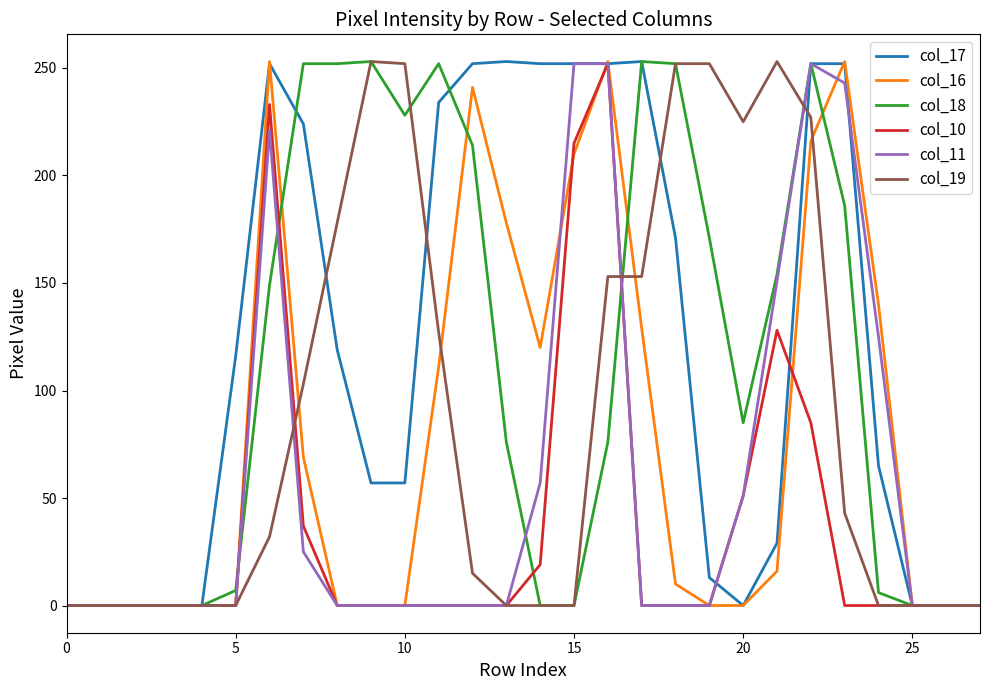

What is the maximum value shown in the chart?

253